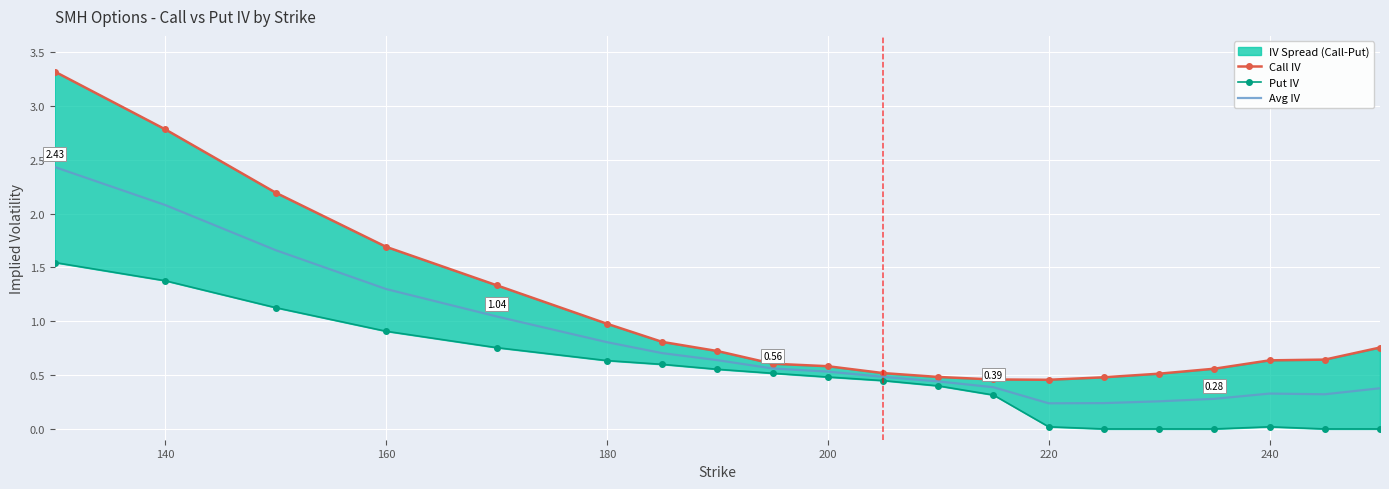

True or false: Put IV and Call IV cross at least once.

False